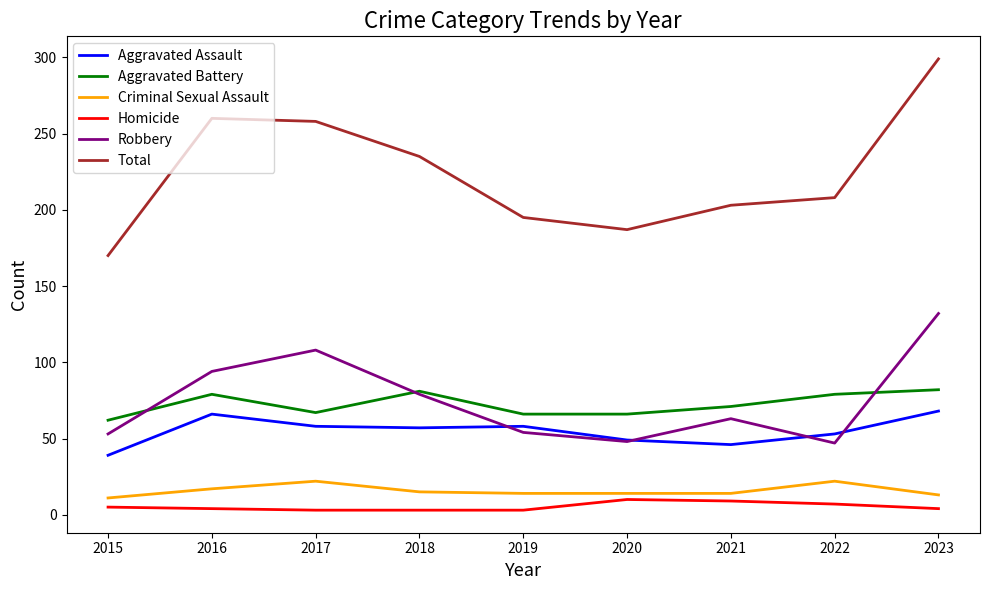

What is the approximate value of Homicide at 2020?

10